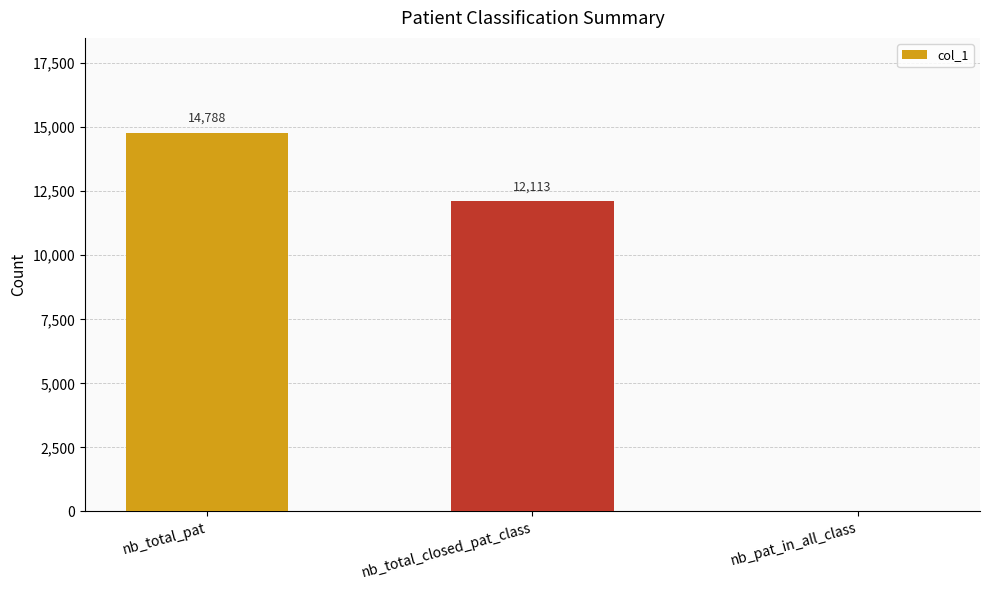

At which category does the chart reach its peak across all series?

nb_total_pat